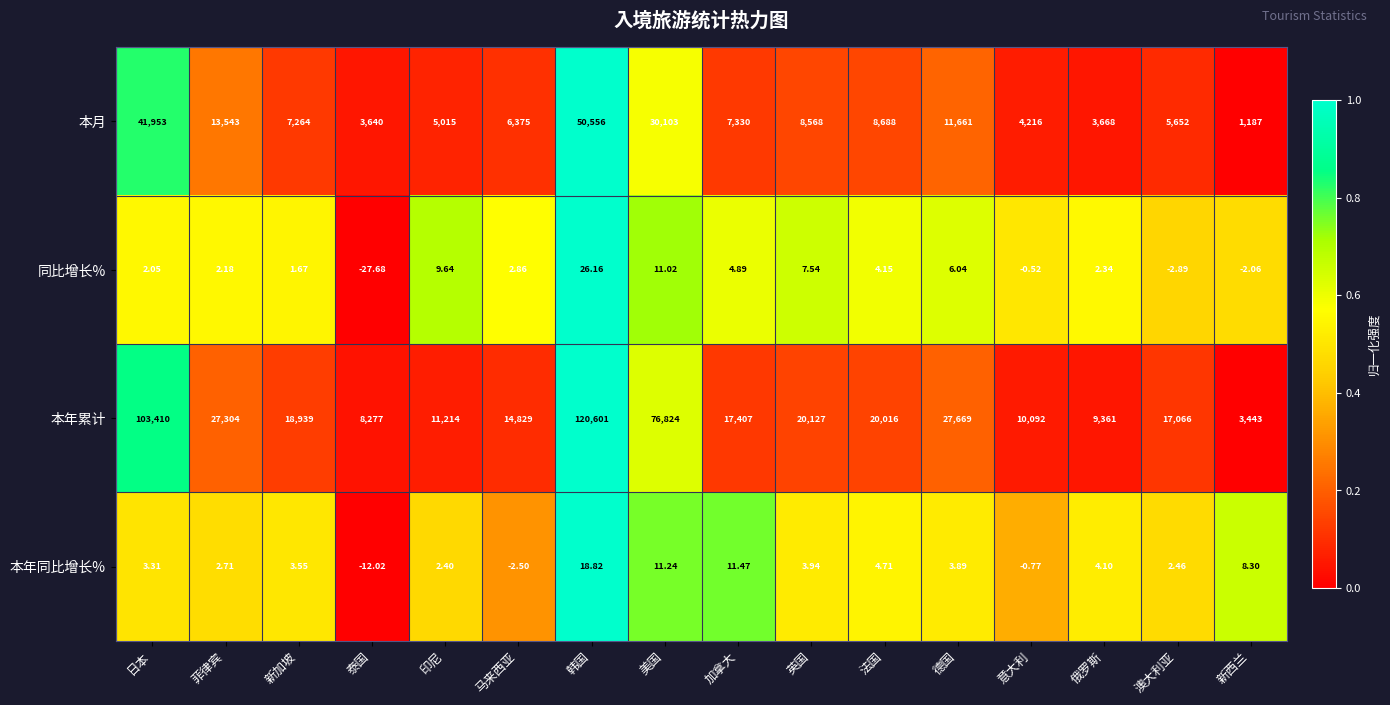

Which series has the largest range (max minus min)?

本年累计